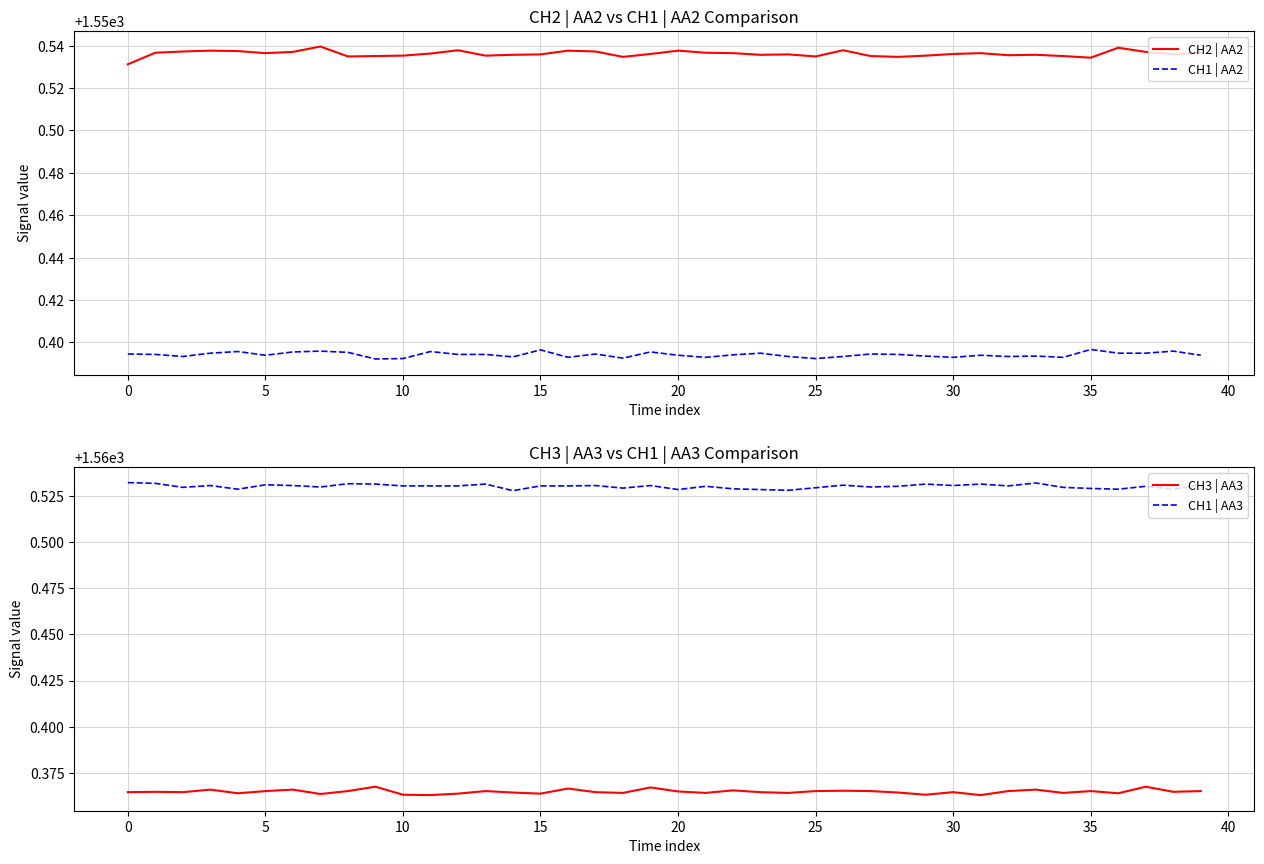

Reading left to right, extract all data points from this chart.

CH2 | AA2: 1550.5	1550.5	1550.5	1550.5	1550.5	1550.5	1550.5	1550.5	1550.5	1550.5	1550.5	1550.5	1550.5	1550.5	1550.5	1550.5	1550.5	1550.5	1550.5	1550.5	1550.5	1550.5	1550.5	1550.5	1550.5	1550.5	1550.5	1550.5	1550.5	1550.5	1550.5	1550.5	1550.5	1550.5	1550.5	1550.5	1550.5	1550.5	1550.5	1550.5
CH1 | AA2: 1550.4	1550.4	1550.4	1550.4	1550.4	1550.4	1550.4	1550.4	1550.4	1550.4	1550.4	1550.4	1550.4	1550.4	1550.4	1550.4	1550.4	1550.4	1550.4	1550.4	1550.4	1550.4	1550.4	1550.4	1550.4	1550.4	1550.4	1550.4	1550.4	1550.4	1550.4	1550.4	1550.4	1550.4	1550.4	1550.4	1550.4	1550.4	1550.4	1550.4
CH3 | AA3: 1560.4	1560.4	1560.4	1560.4	1560.4	1560.4	1560.4	1560.4	1560.4	1560.4	1560.4	1560.4	1560.4	1560.4	1560.4	1560.4	1560.4	1560.4	1560.4	1560.4	1560.4	1560.4	1560.4	1560.4	1560.4	1560.4	1560.4	1560.4	1560.4	1560.4	1560.4	1560.4	1560.4	1560.4	1560.4	1560.4	1560.4	1560.4	1560.4	1560.4
CH1 | AA3: 1560.5	1560.5	1560.5	1560.5	1560.5	1560.5	1560.5	1560.5	1560.5	1560.5	1560.5	1560.5	1560.5	1560.5	1560.5	1560.5	1560.5	1560.5	1560.5	1560.5	1560.5	1560.5	1560.5	1560.5	1560.5	1560.5	1560.5	1560.5	1560.5	1560.5	1560.5	1560.5	1560.5	1560.5	1560.5	1560.5	1560.5	1560.5	1560.5	1560.5